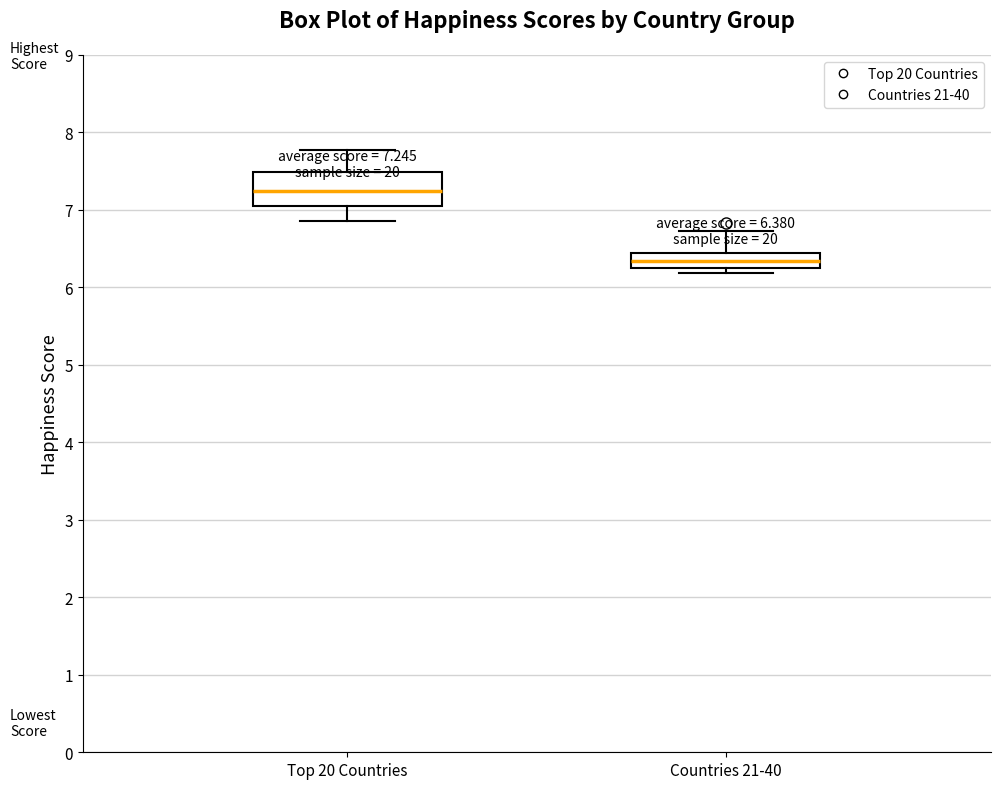

Which box's median line is the lowest?

Countries 21-40